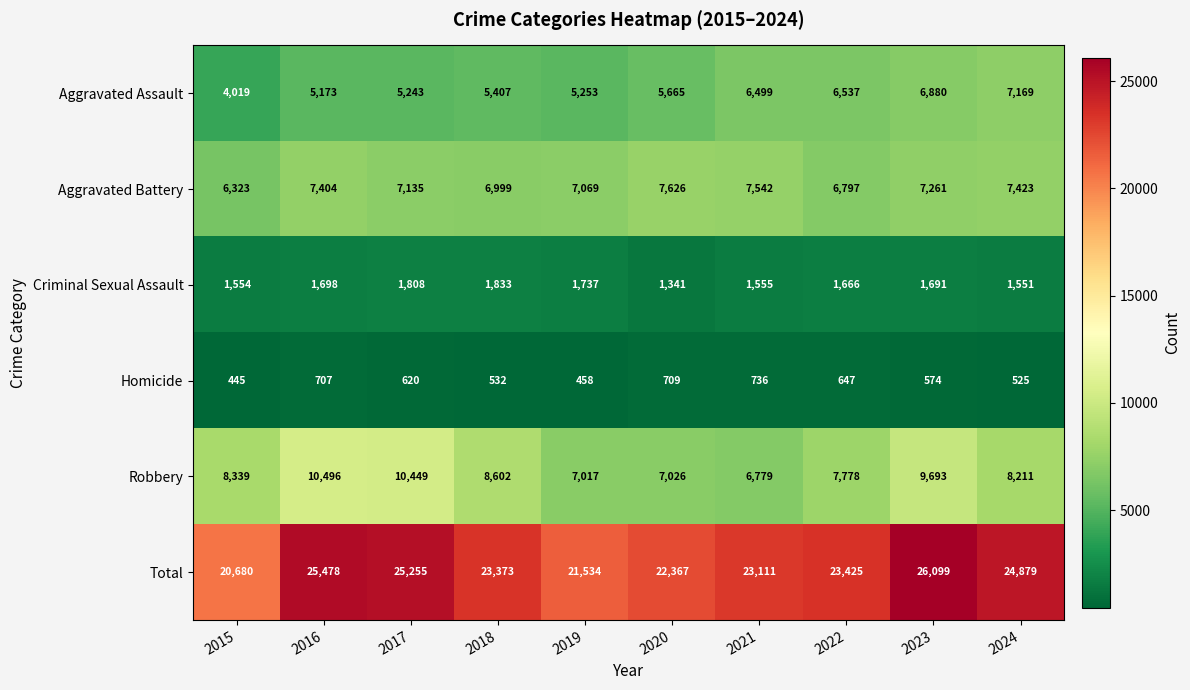

What is the difference between the maximum and minimum values in the Criminal Sexual Assault series?

492